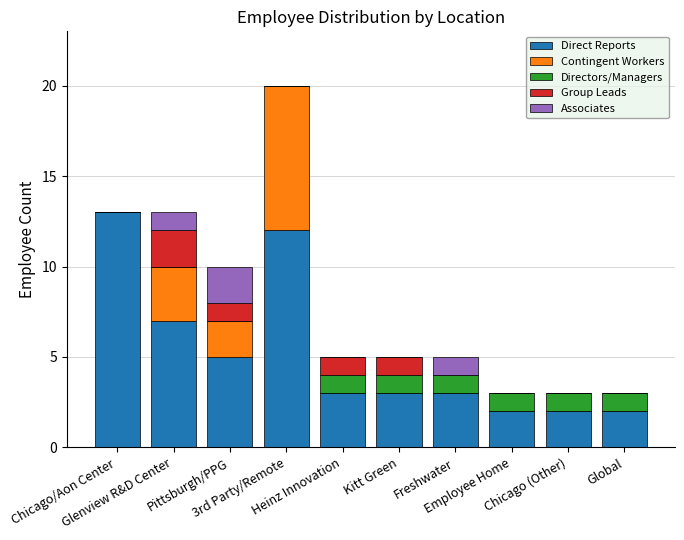

How many series are shown in this chart?

5